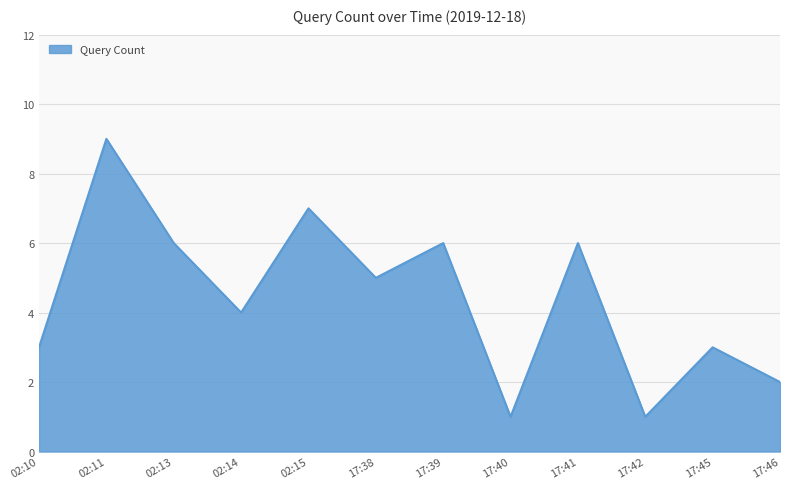

Where is the first local minimum?

02:14